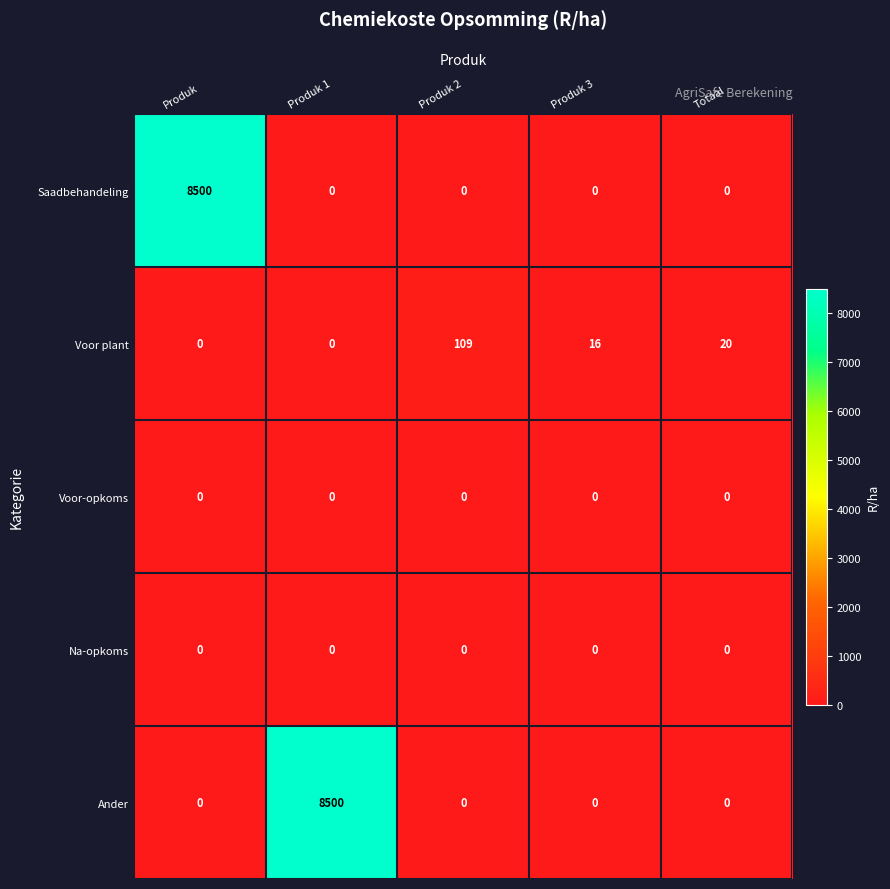

What is the highest value of the Ander series?

8500